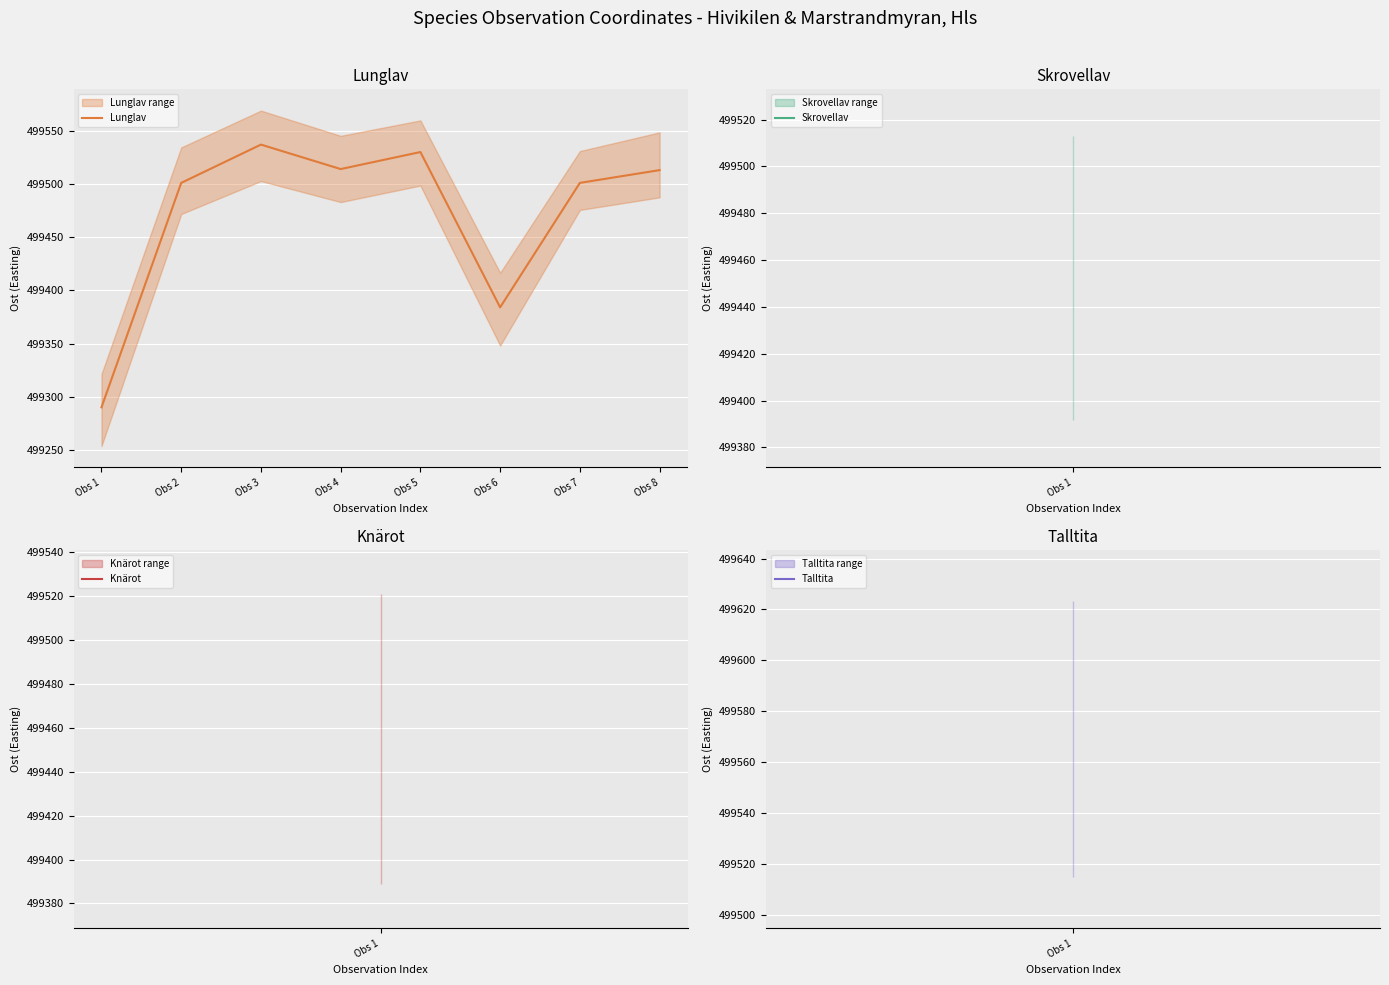

What is the ratio of the value at Obs 8 to the value at Obs 4?

1.0